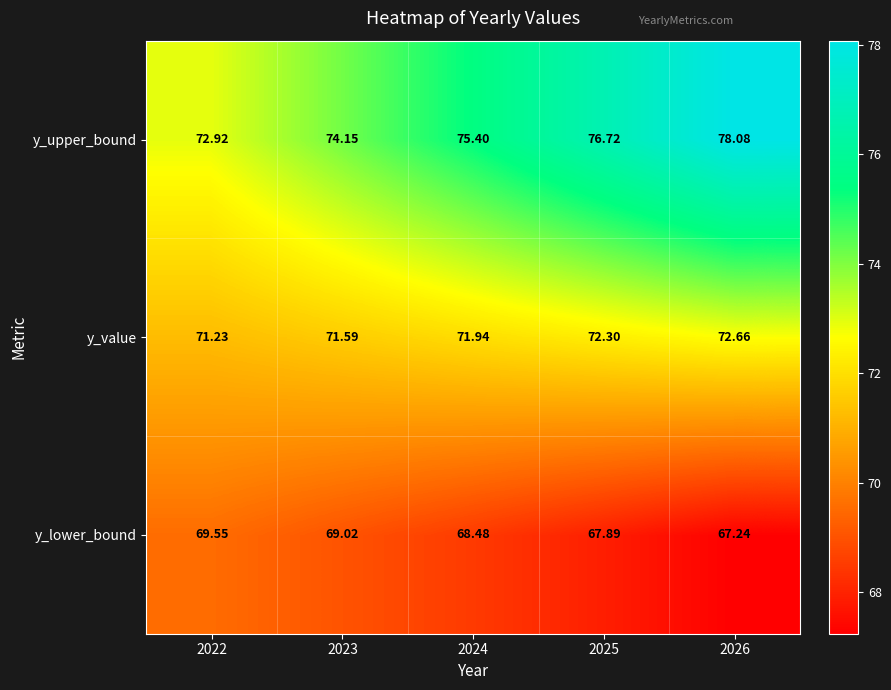

Rank the series at 2025 from highest to lowest value.

y_upper_bound, y_value, y_lower_bound